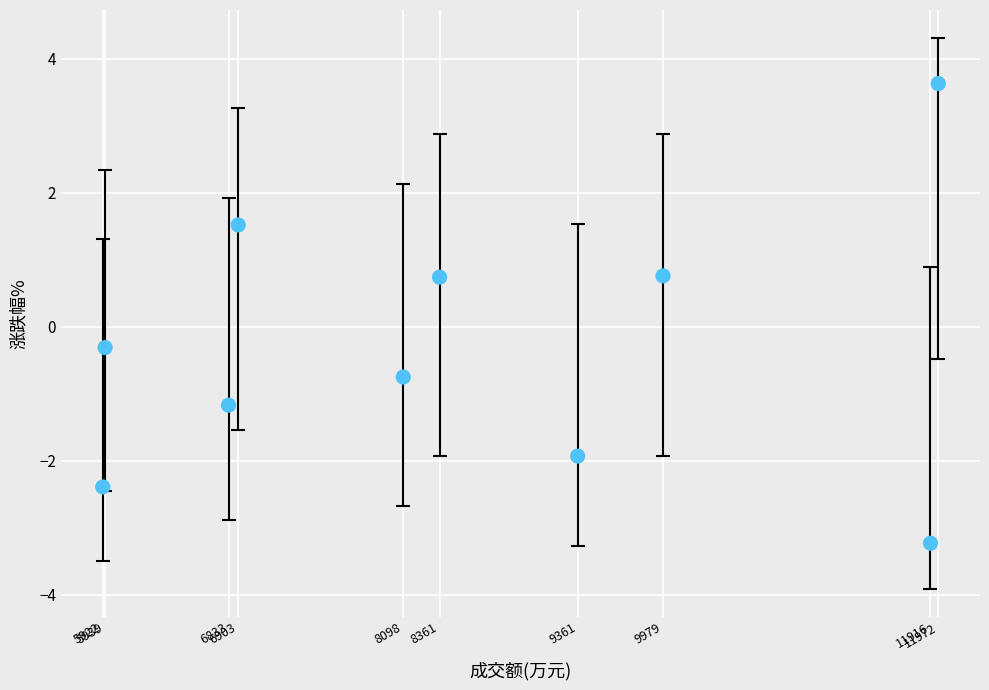

What is the range of X values (max minus min)?

6050.0